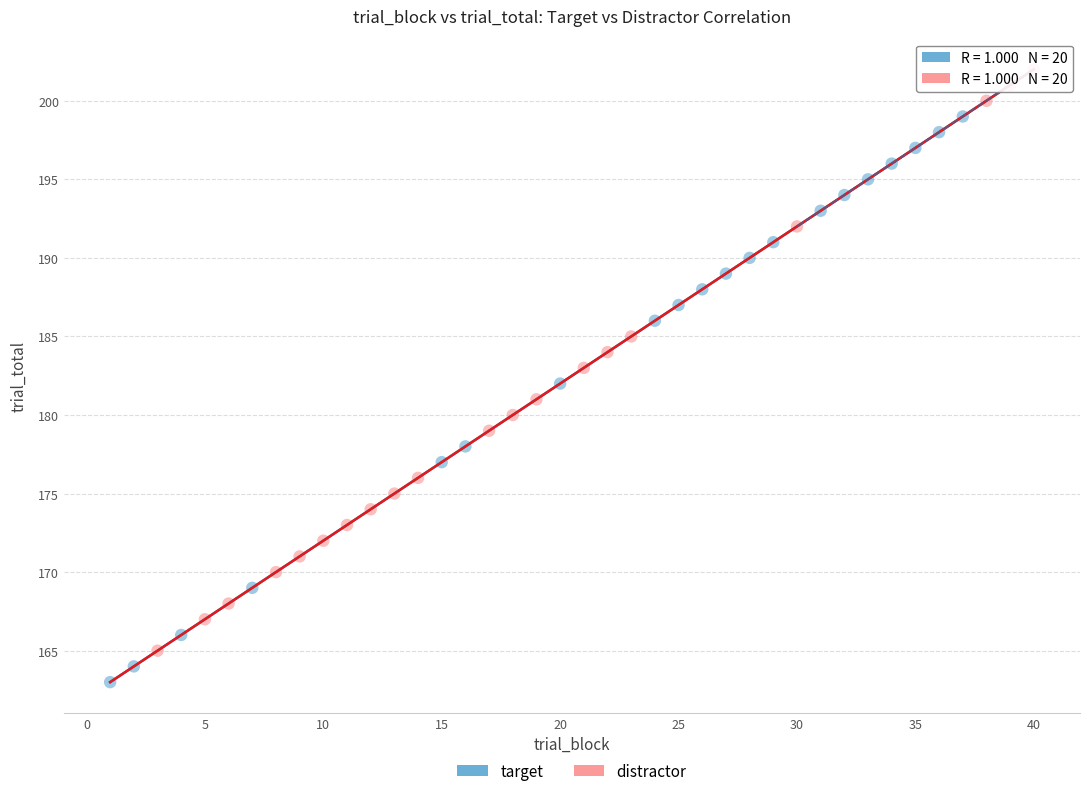

Which series reaches the maximum Y coordinate?

distractor